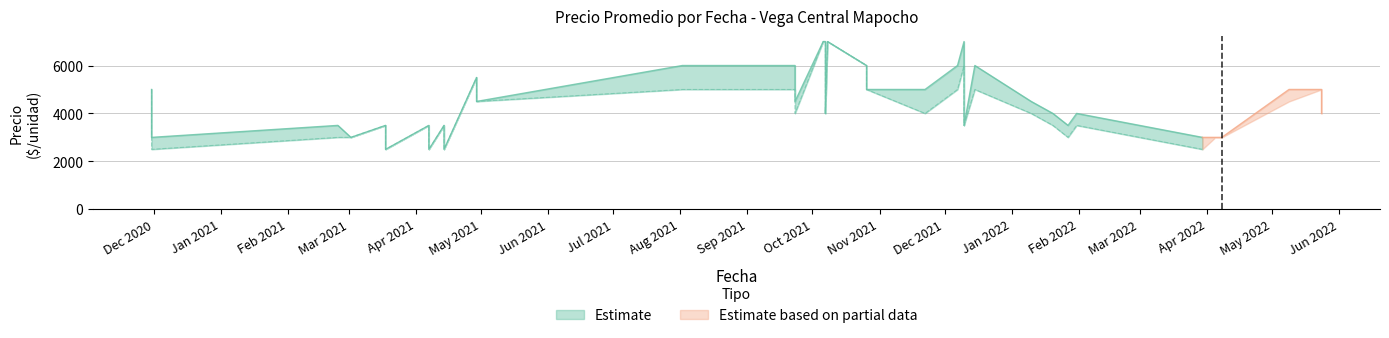

At which category does Precio minimo reach its first local valley?

3